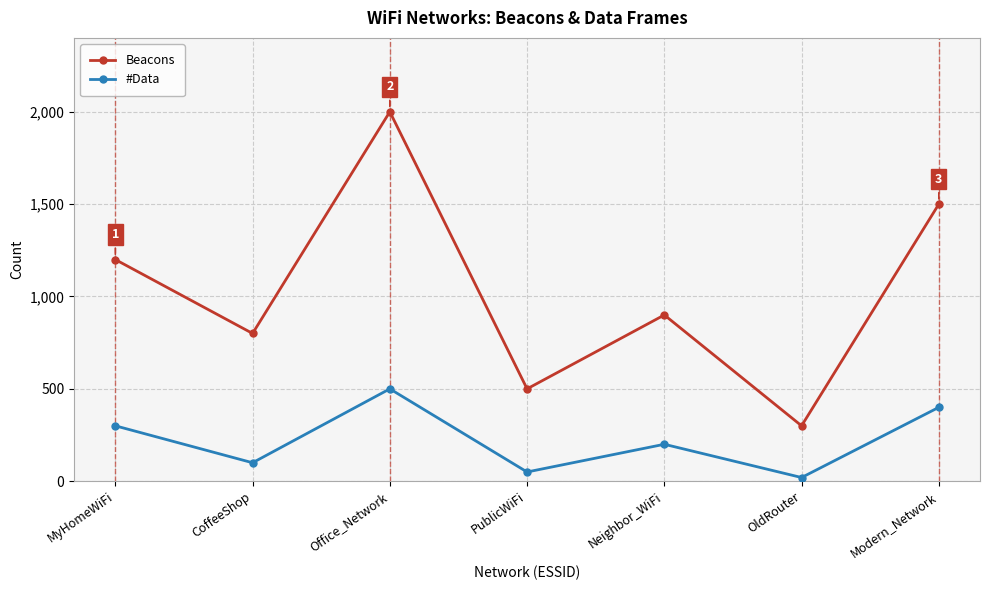

Read the #Data value at PublicWiFi.

50